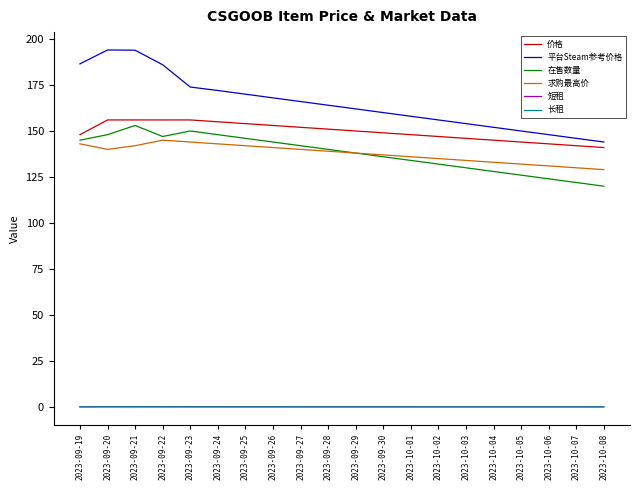

What position from the left is 2023-09-29?

11